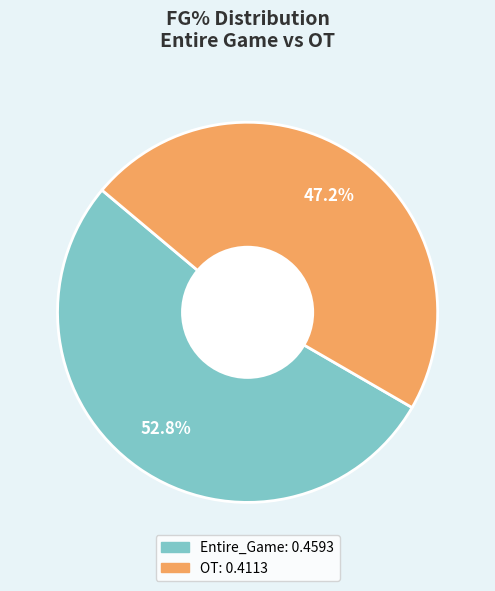

Which slice is the largest?

Entire_Game